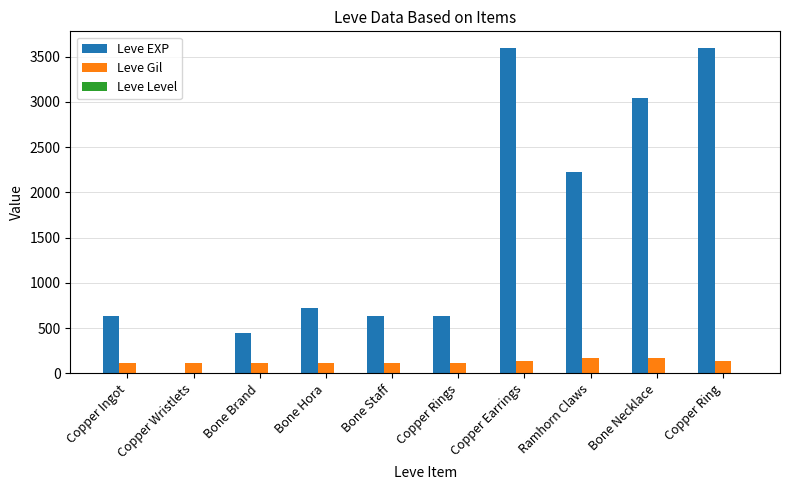

Is the value of Leve EXP at Bone Staff greater than the value of Leve Gil at Copper Ingot?

Yes